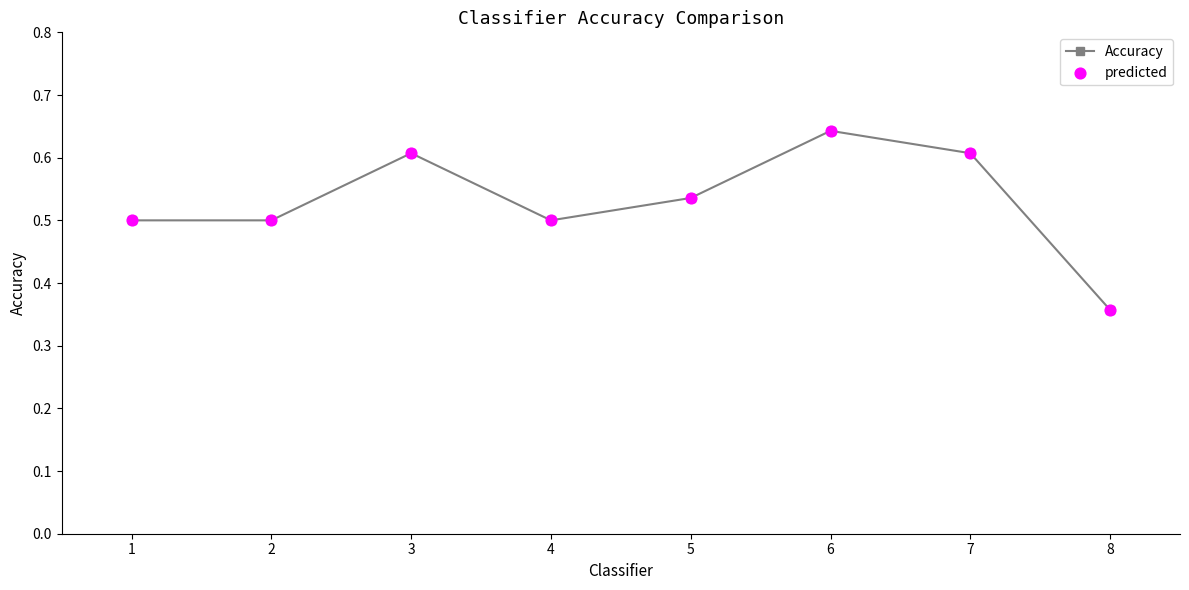

Which has a higher value, 4 or 3?

3